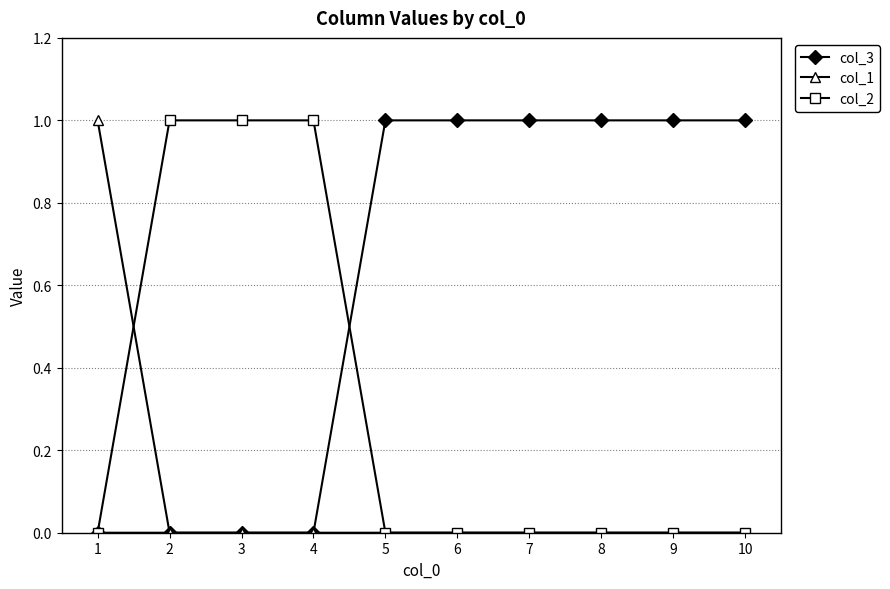

The col_1 series shows 0 at 5. True or false?

True